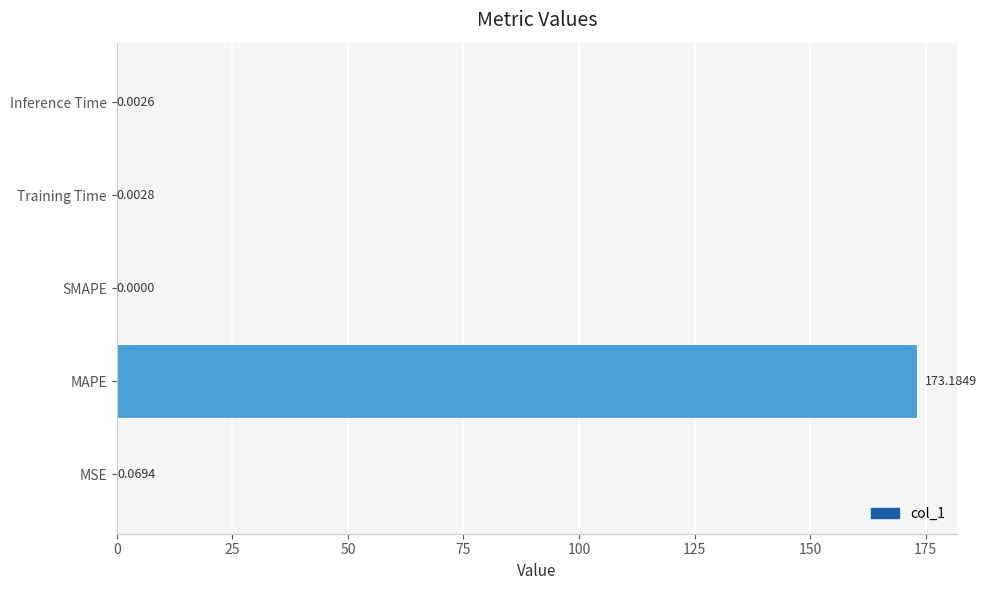

How many values exceed 0?

4